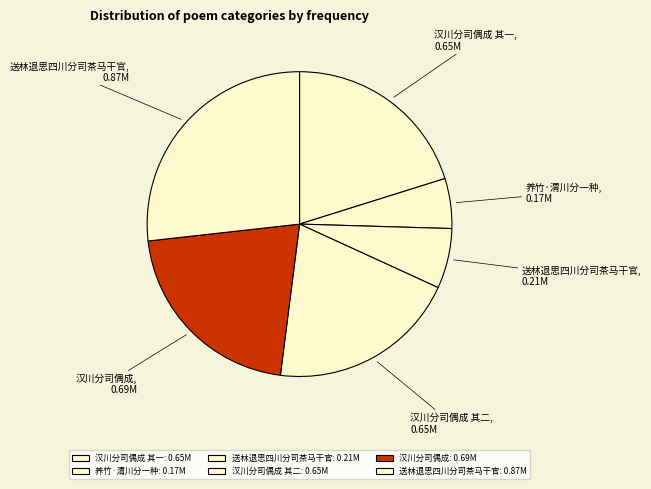

Is there any slice that represents more than half of the pie?

No